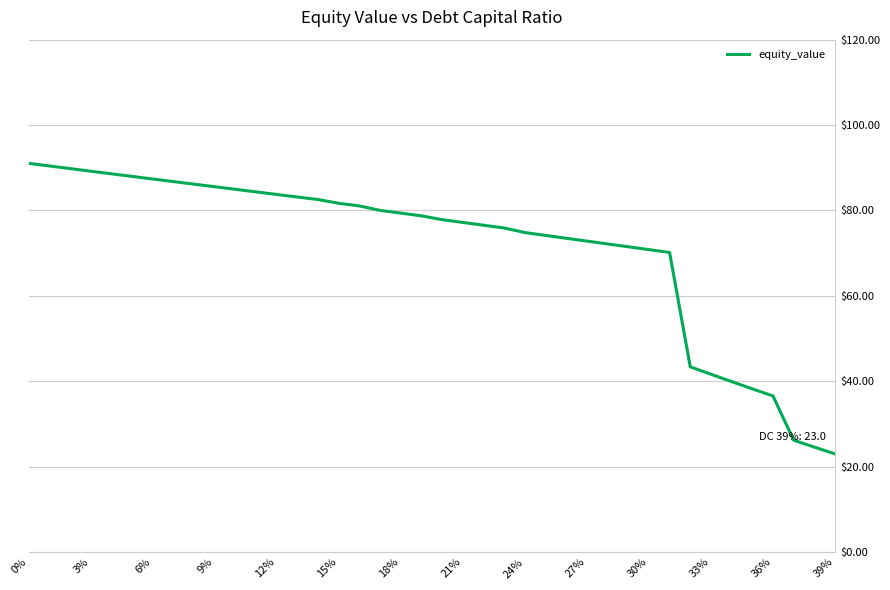

What is the maximum value shown in the chart?

91.0